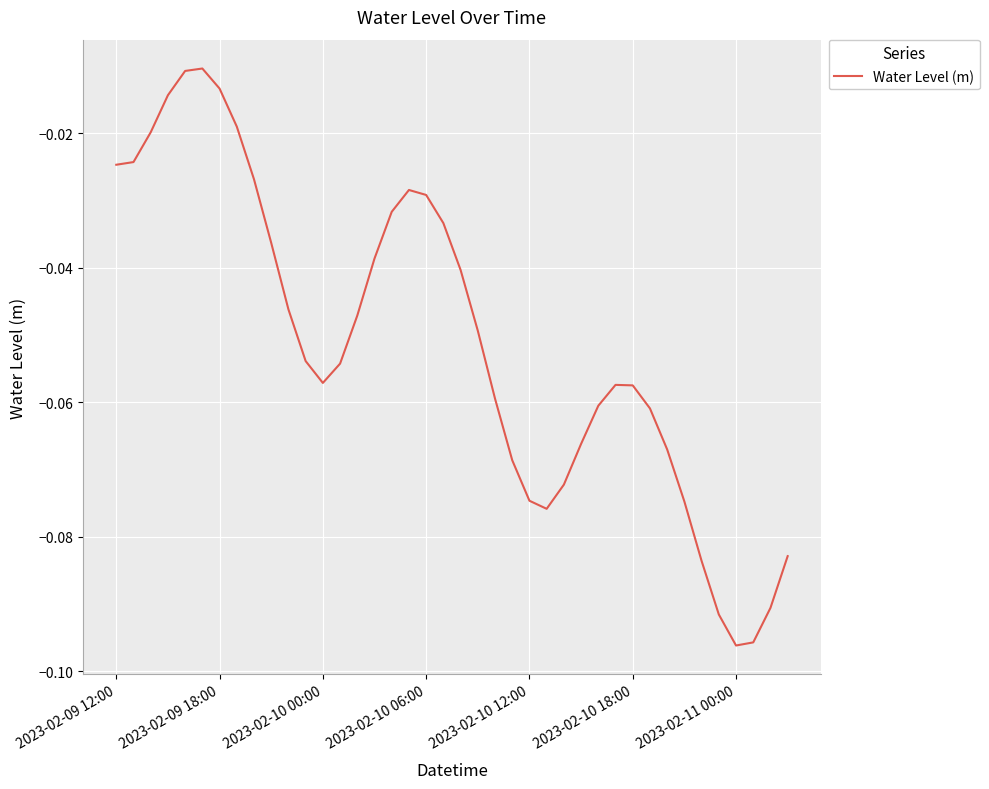

How many lines are shown in the chart?

1